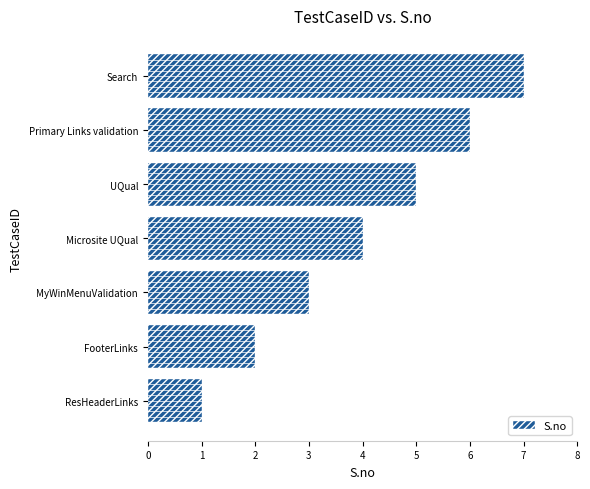

Which label corresponds to the smallest value in the chart?

ResHeaderLinks